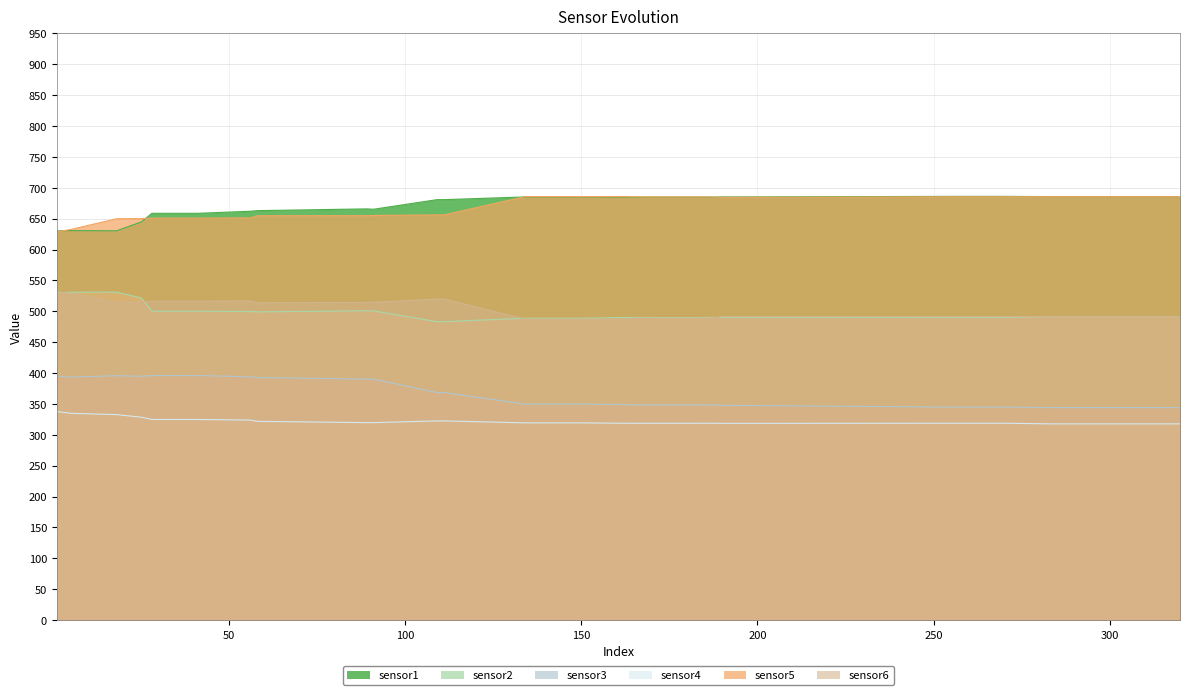

Which series has the largest total across all categories?

sensor1